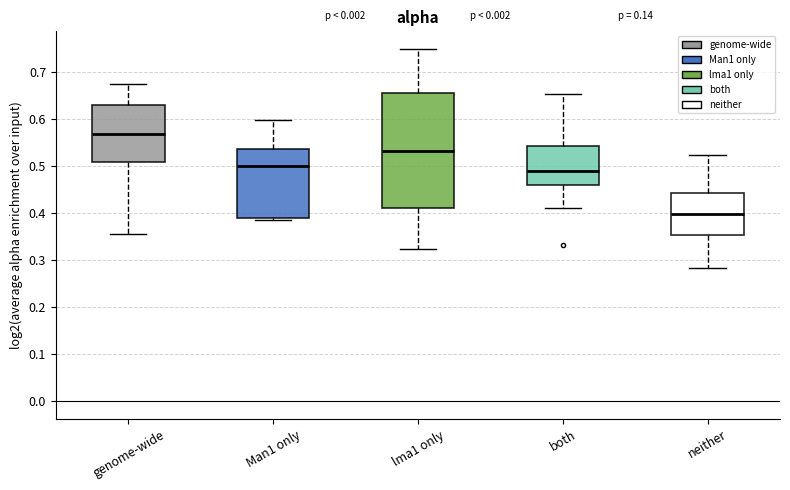

Reading left to right, read every box against the y-axis: the position of its median line, the range the box covers, and the ends of its whiskers. The values are not printed on the chart, so give them approximately, as read against the axis.

genome-wide: median 0.57, box 0.51 to 0.63, whiskers 0.36 to 0.67
Man1 only: median 0.50, box 0.39 to 0.54, whiskers 0.38 to 0.60
lma1 only: median 0.53, box 0.41 to 0.66, whiskers 0.32 to 0.75
both: median 0.49, box 0.46 to 0.54, whiskers 0.41 to 0.65
neither: median 0.40, box 0.35 to 0.44, whiskers 0.28 to 0.52